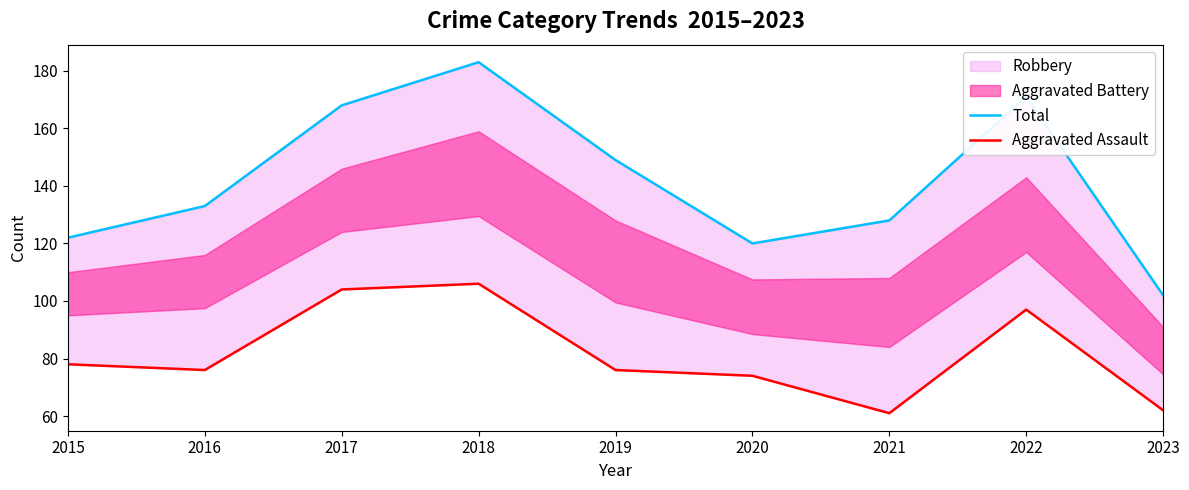

Does the chart have visible grid lines?

No